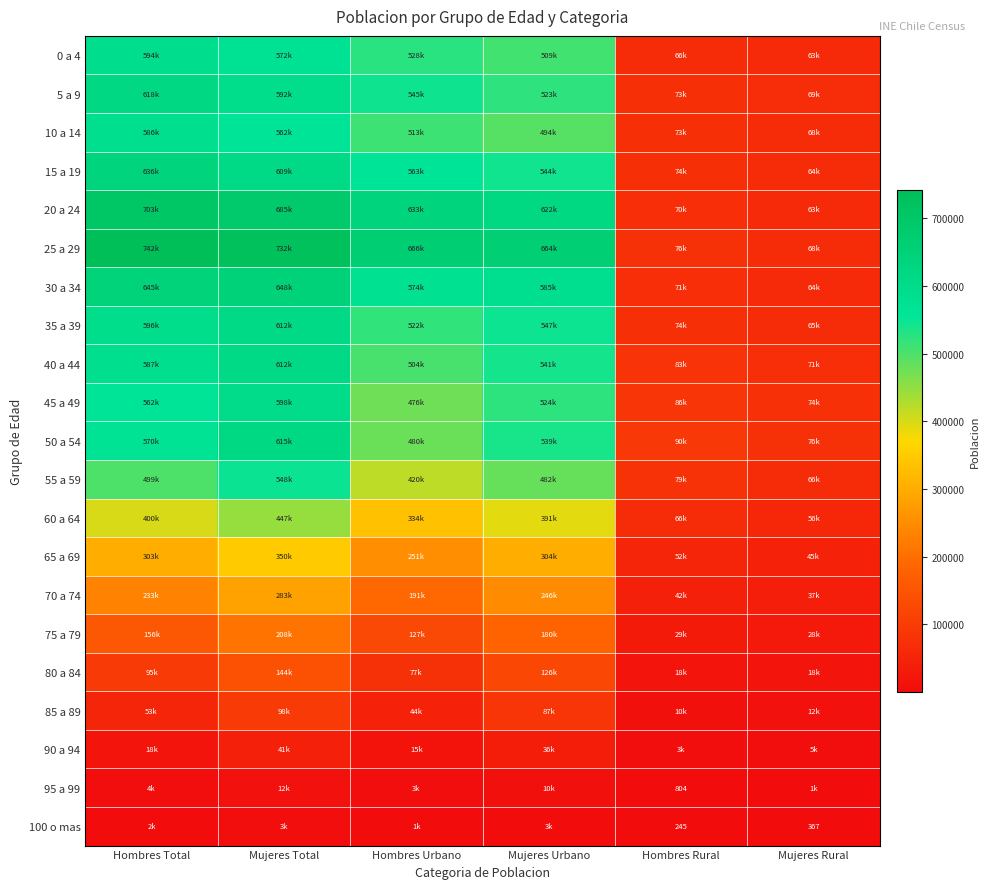

True or false: 95 a 99 has a value of 804 at Hombres Rural.

True